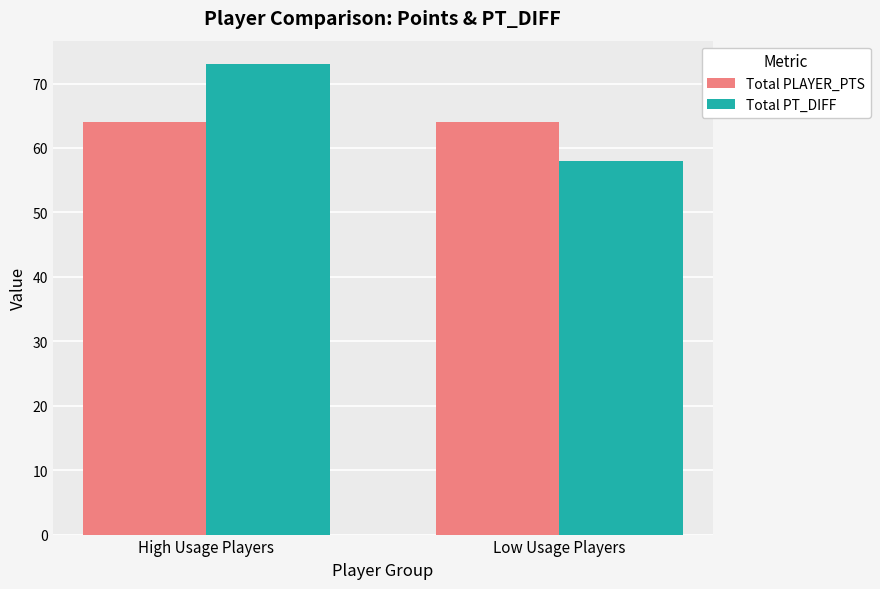

At how many categories does at least one series exceed 70?

1